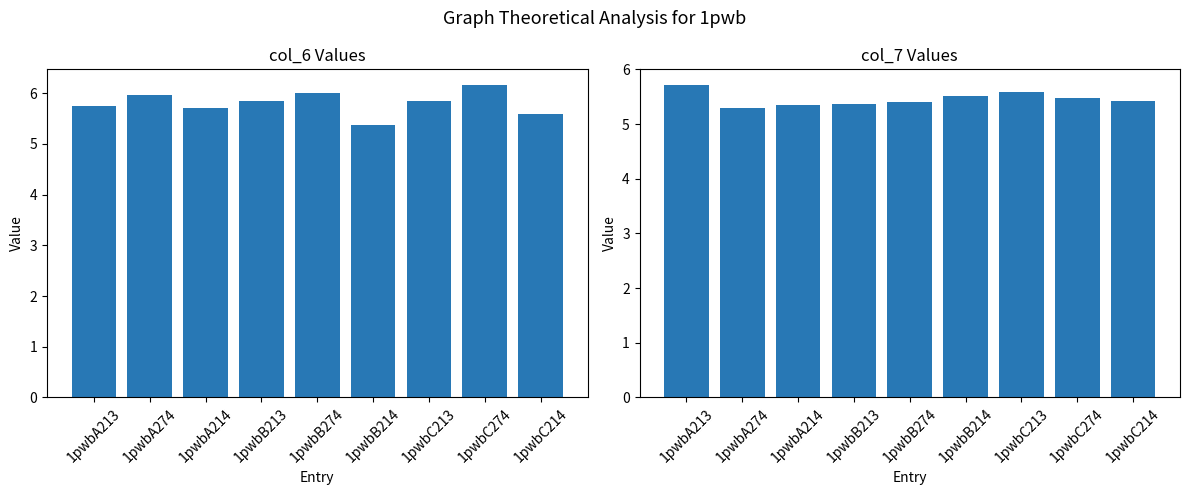

What is the value of the col_7 bar at the 8th from the left?

5.5